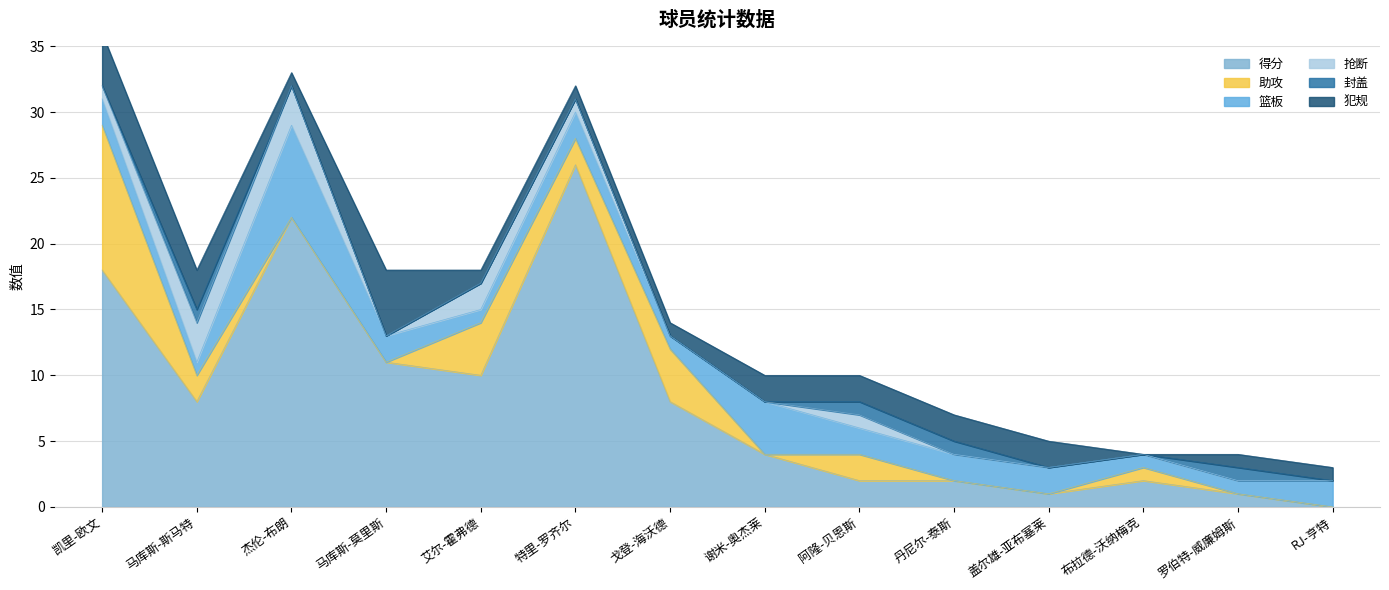

At which category does the chart reach its peak across all series?

特里-罗齐尔